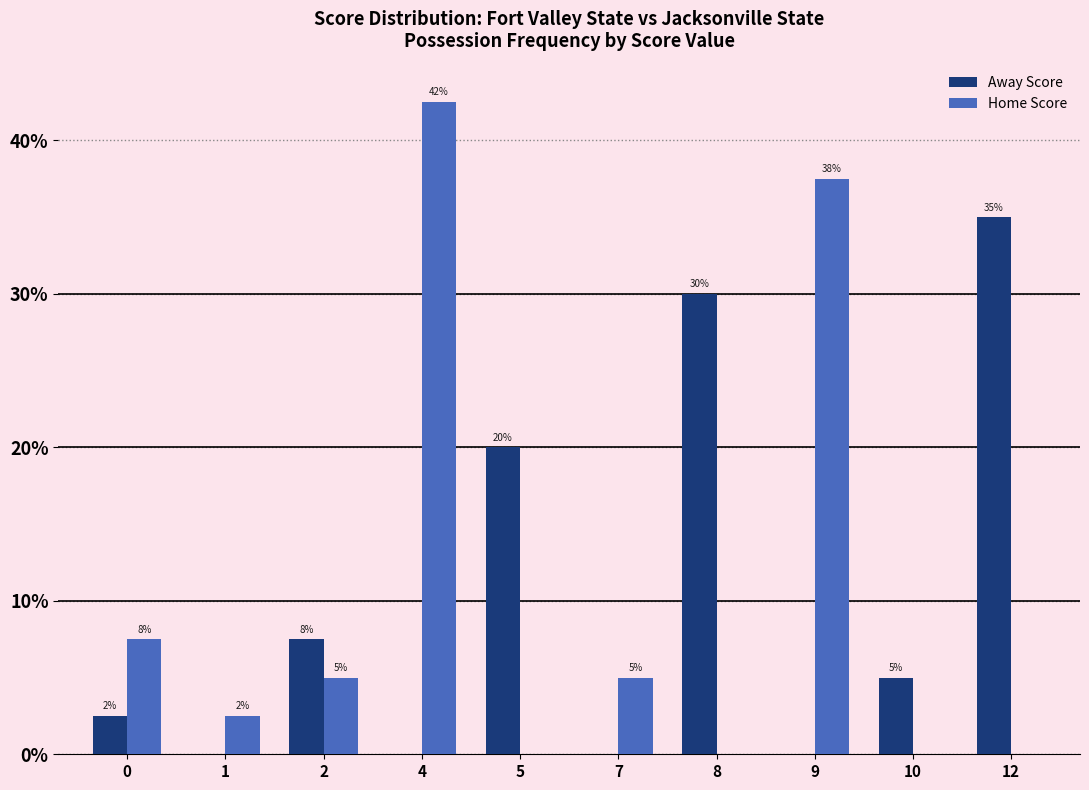

What is the total value across all series at 1?

2.5